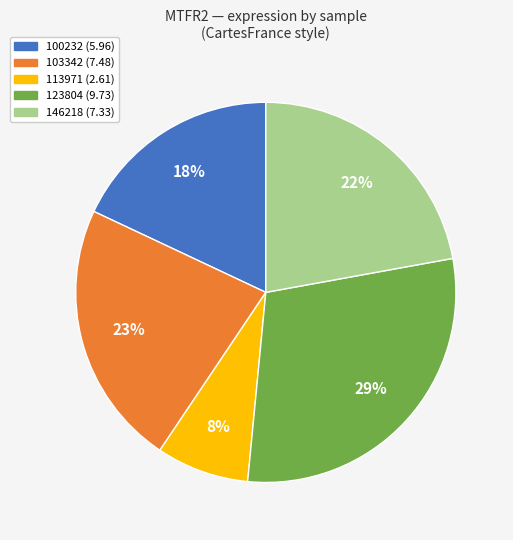

How many slices are in this pie chart?

5